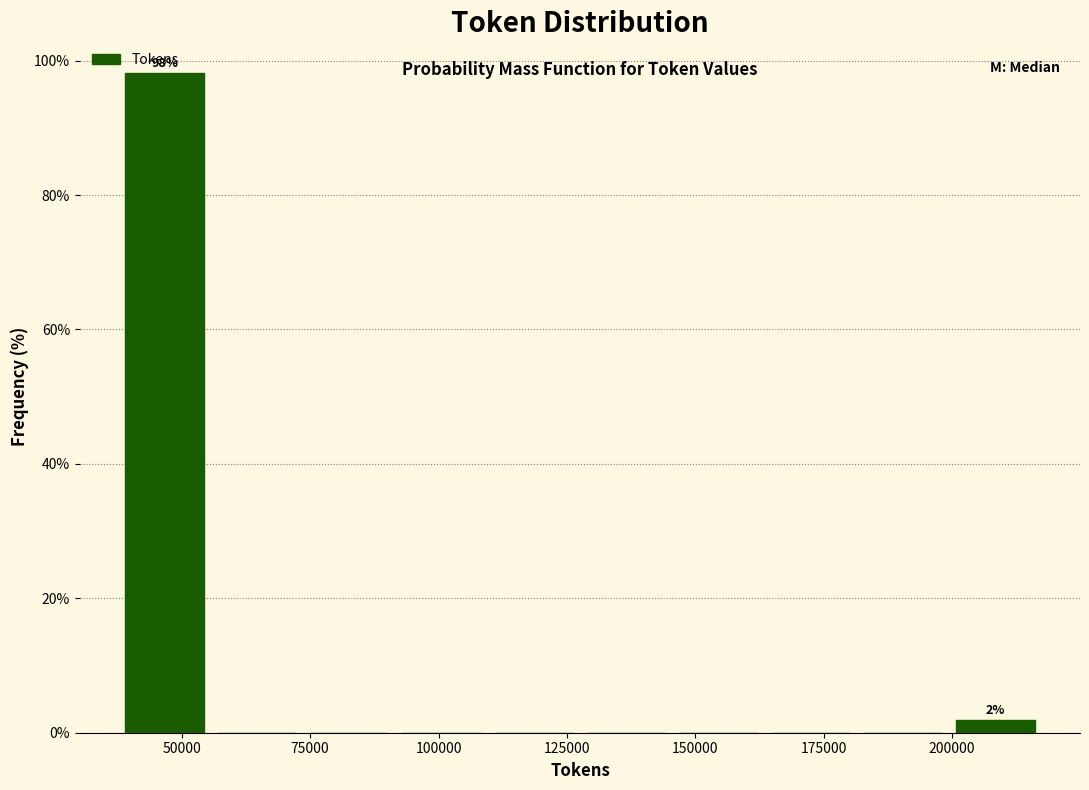

Read against the x-axis, roughly where is the centre of the tallest bar?

45000